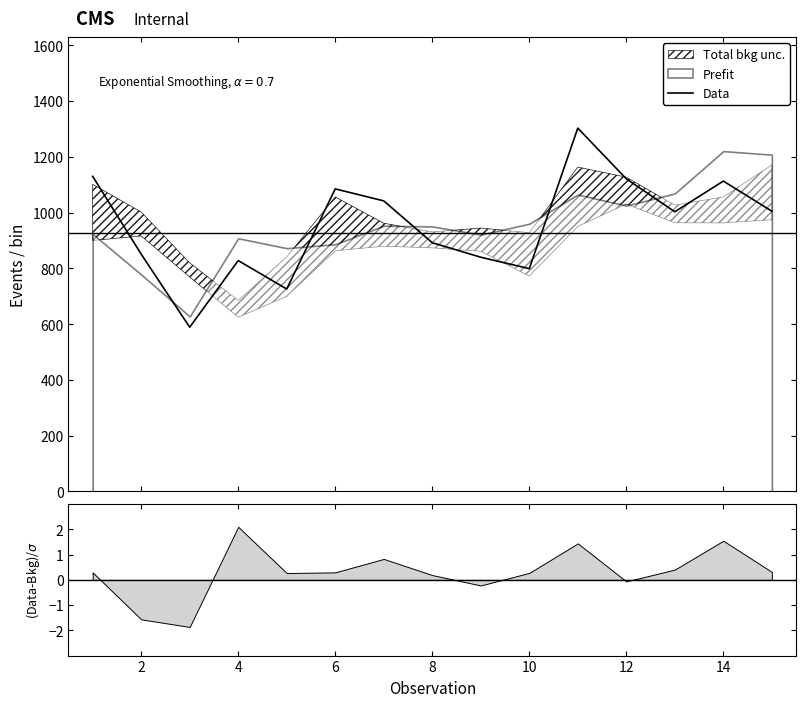

How many values exceed 1003?

7